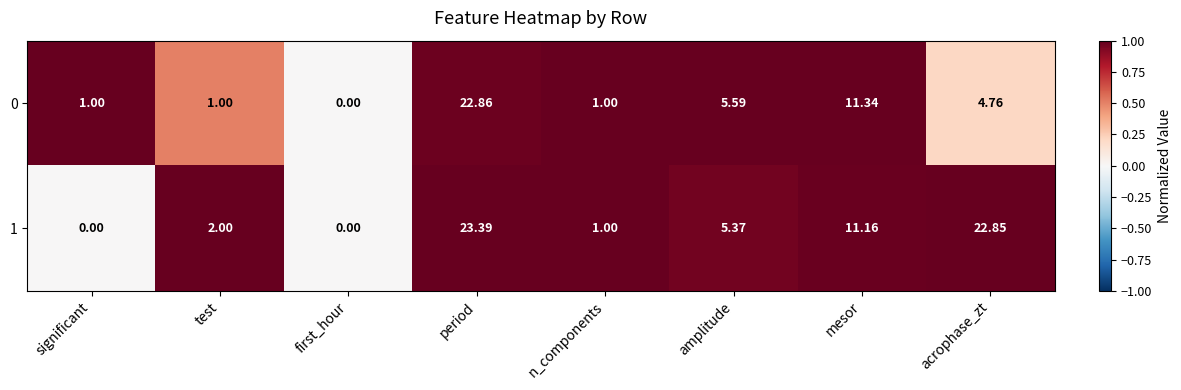

How many distinct data groups are displayed?

2